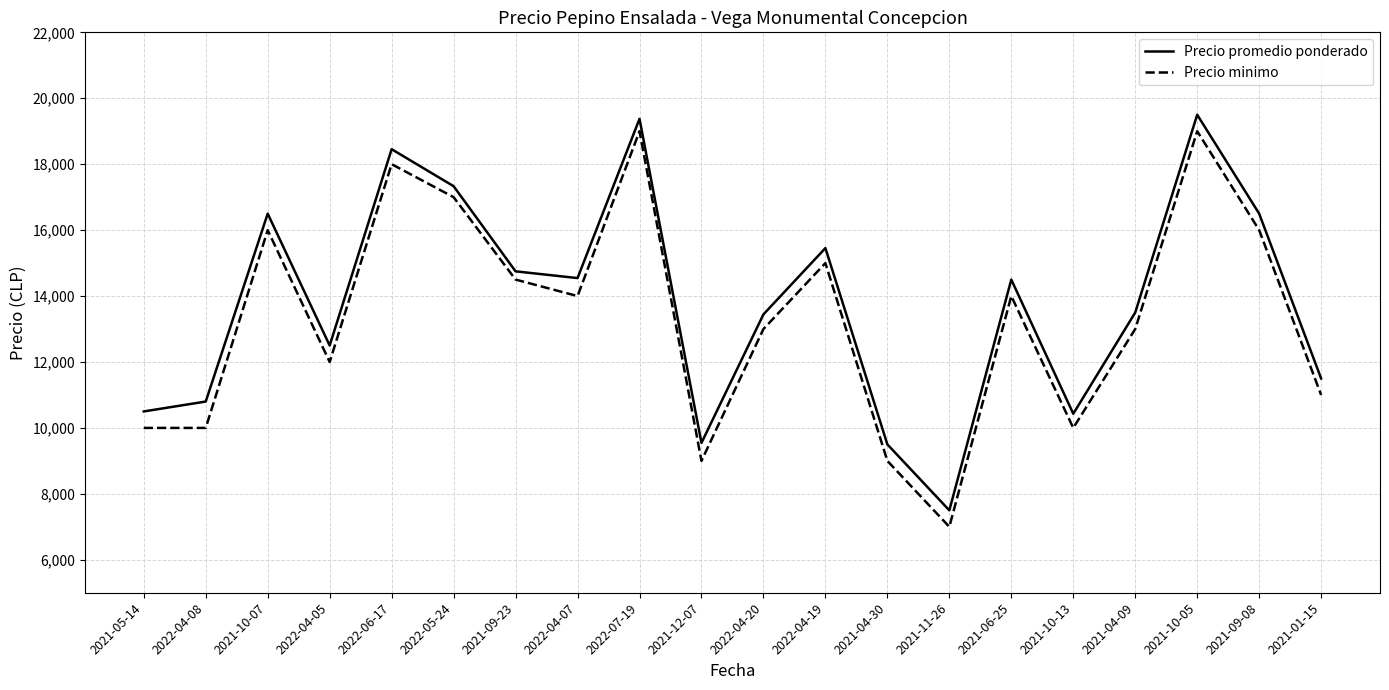

What is the total value across all series at 2021-05-14?

20500